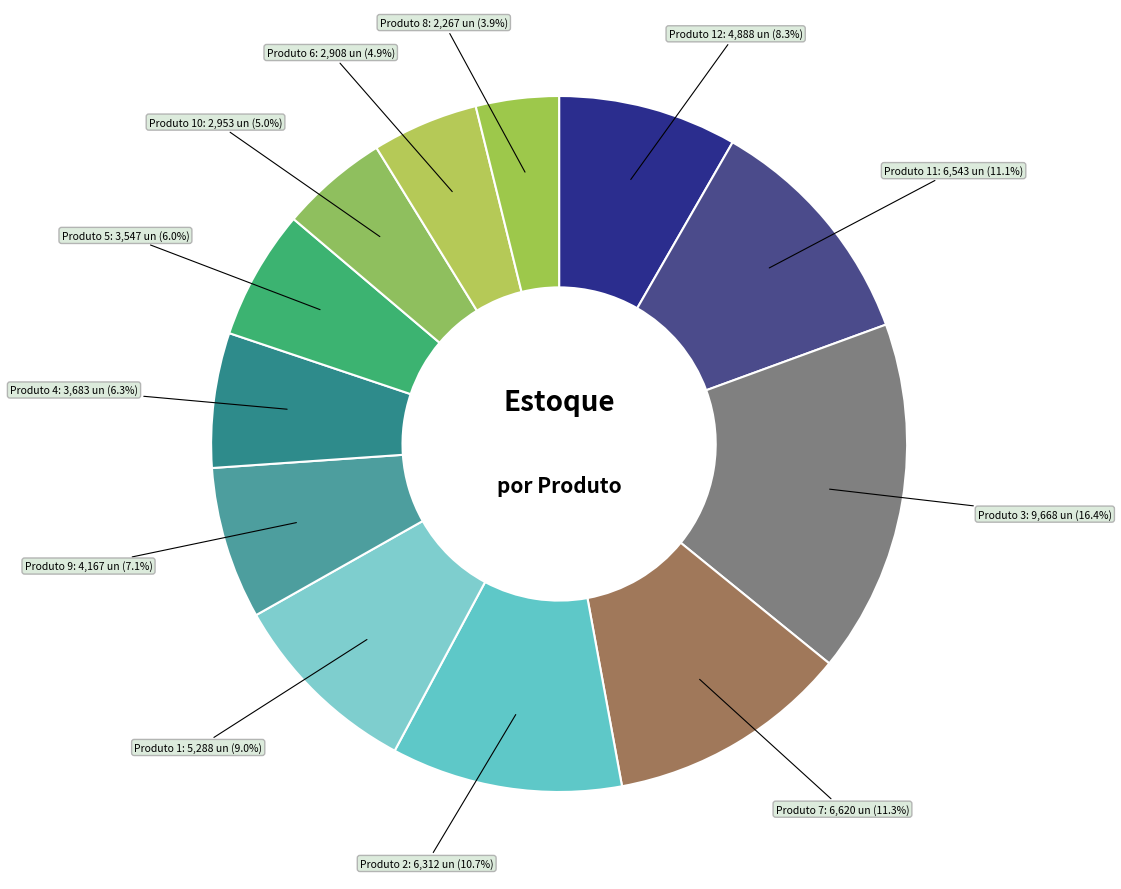

Rank the categories by value from lowest to highest.

Produto 8, Produto 6, Produto 10, Produto 5, Produto 4, Produto 9, Produto 12, Produto 1, Produto 2, Produto 11, Produto 7, Produto 3